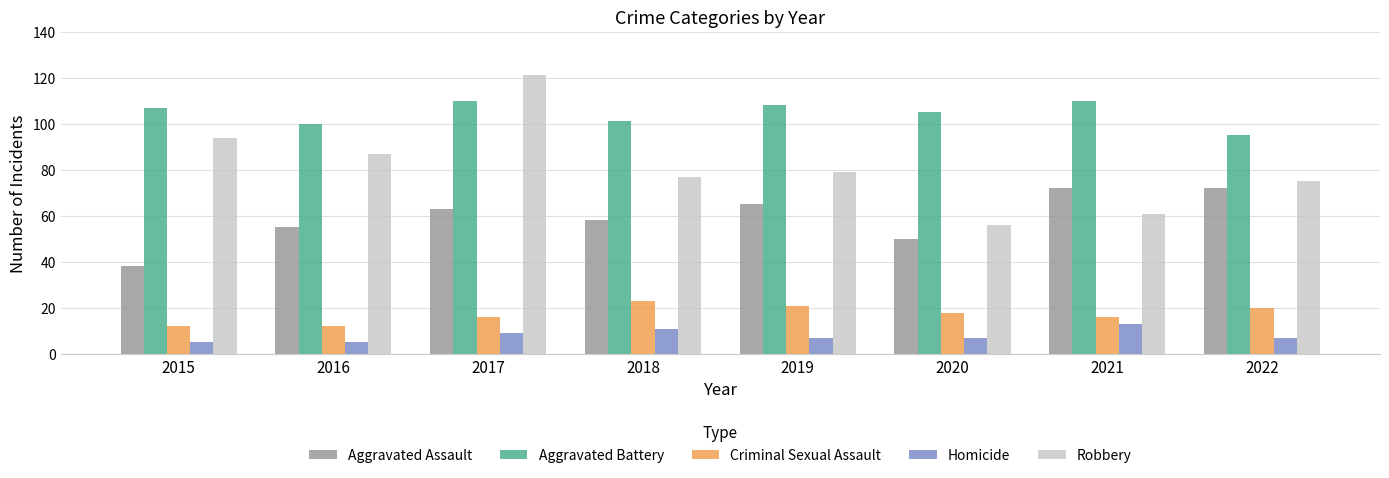

Reading right to left, list all the values displayed in this chart.

Aggravated Assault: 72	72	50	65	58	63	55	38
Aggravated Battery: 95	110	105	108	101	110	100	107
Criminal Sexual Assault: 20	16	18	21	23	16	12	12
Homicide: 7	13	7	7	11	9	5	5
Robbery: 75	61	56	79	77	121	87	94